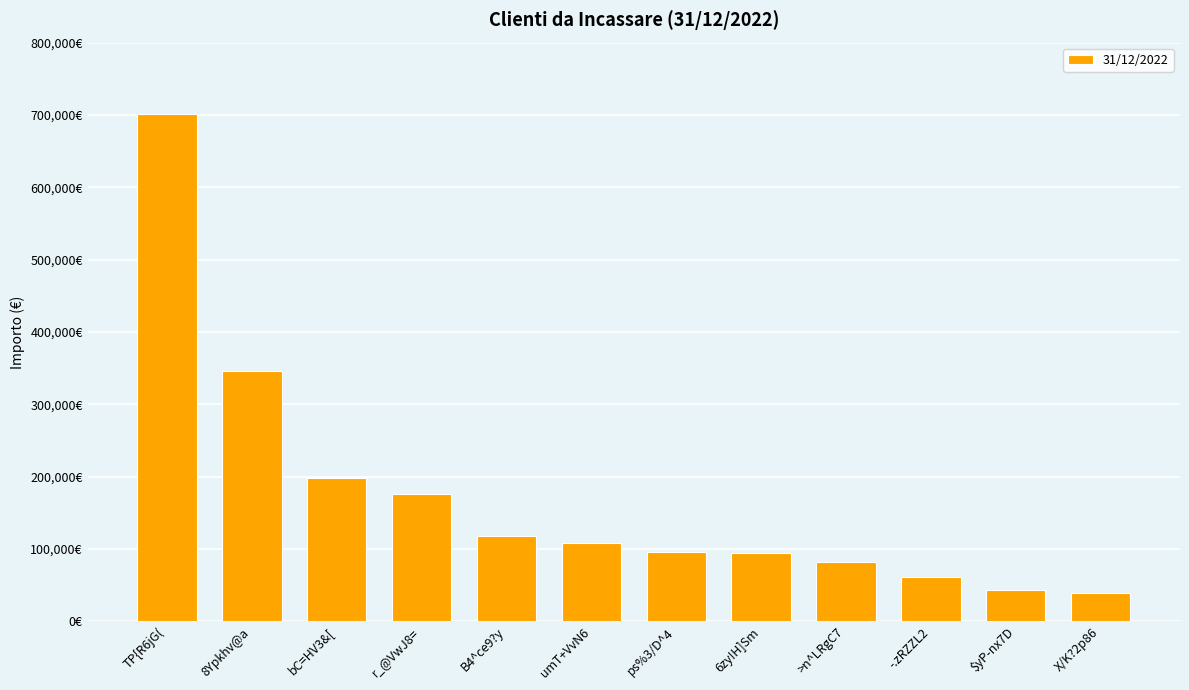

Does the chart contain any negative values?

No